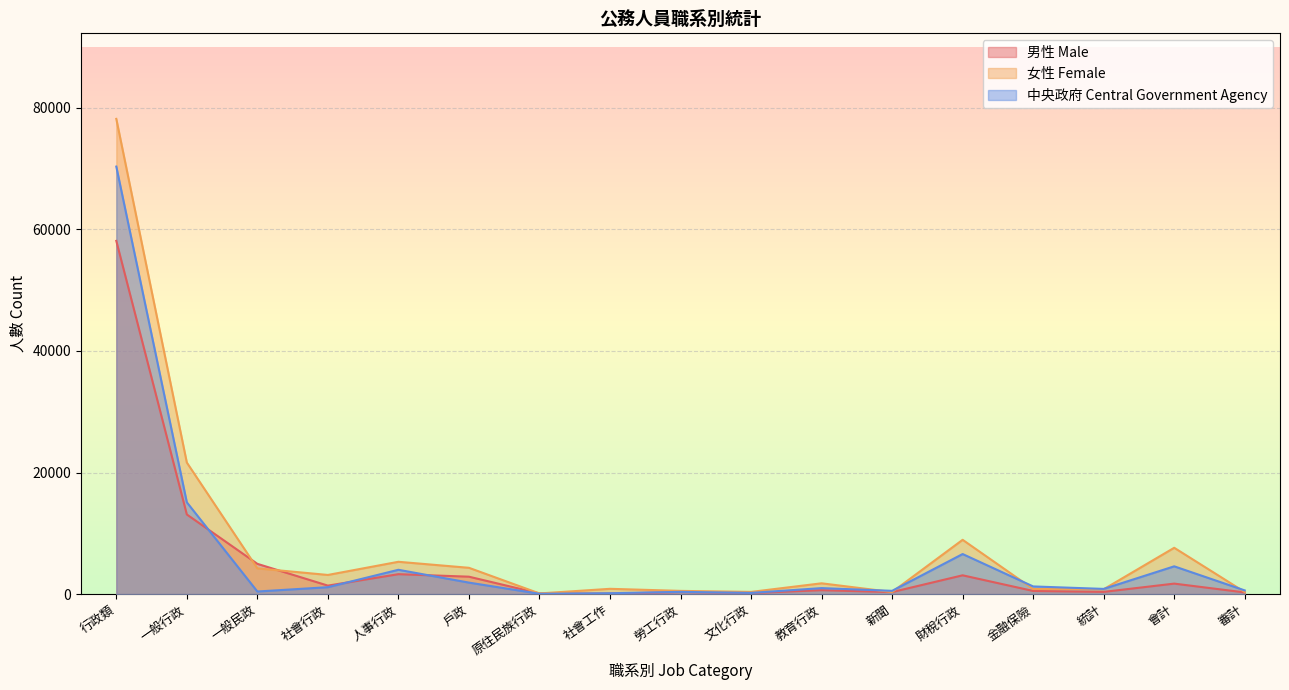

What is the difference between the second highest and second lowest values in the 女性 Female series?

21307